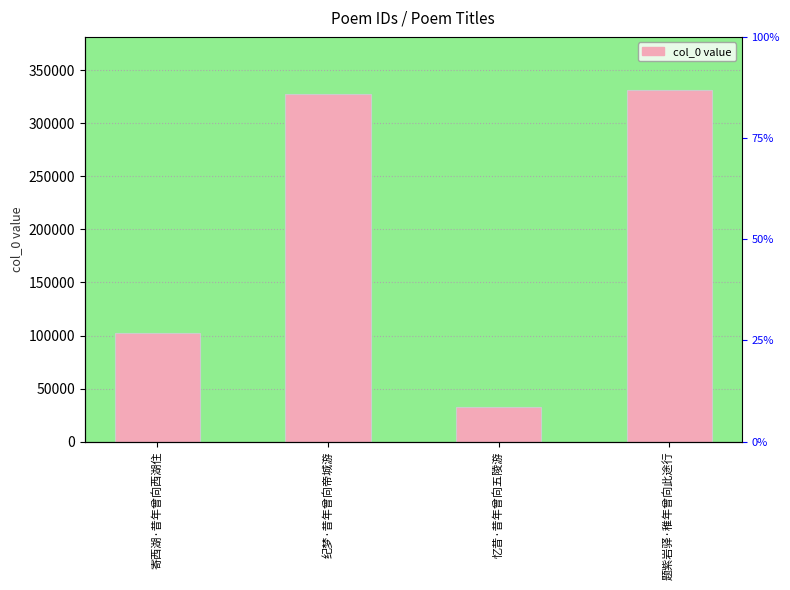

Are the bars horizontal?

No